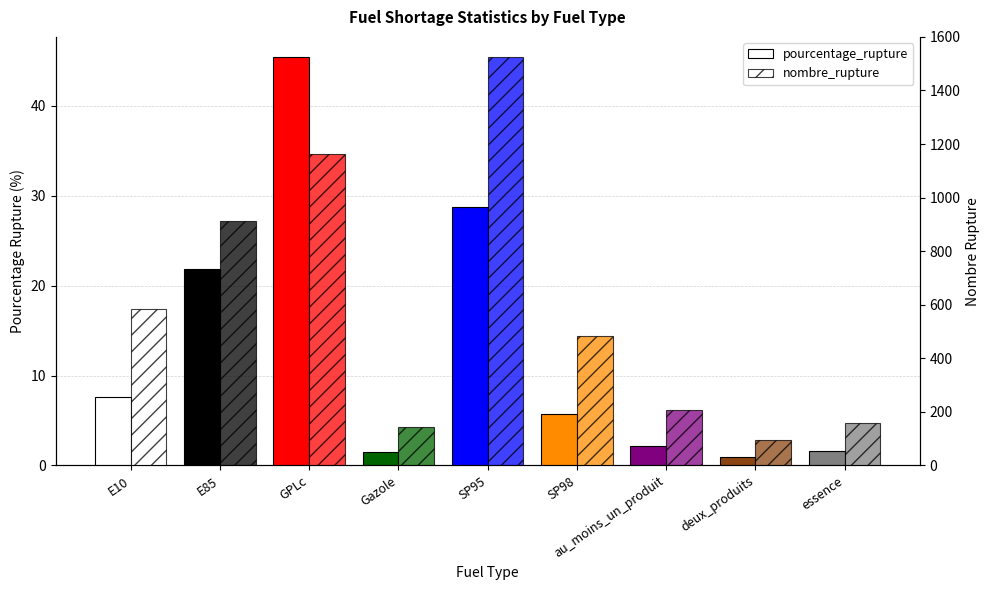

Reading left to right, list all the values displayed in this chart.

pourcentage_rupture: 7.6	21.8	45.4	1.5	28.8	5.7	2.1	1.0	1.6
nombre_rupture: 585.0	914.0	1161.0	143.0	1524.0	484.0	206.0	95.0	158.0